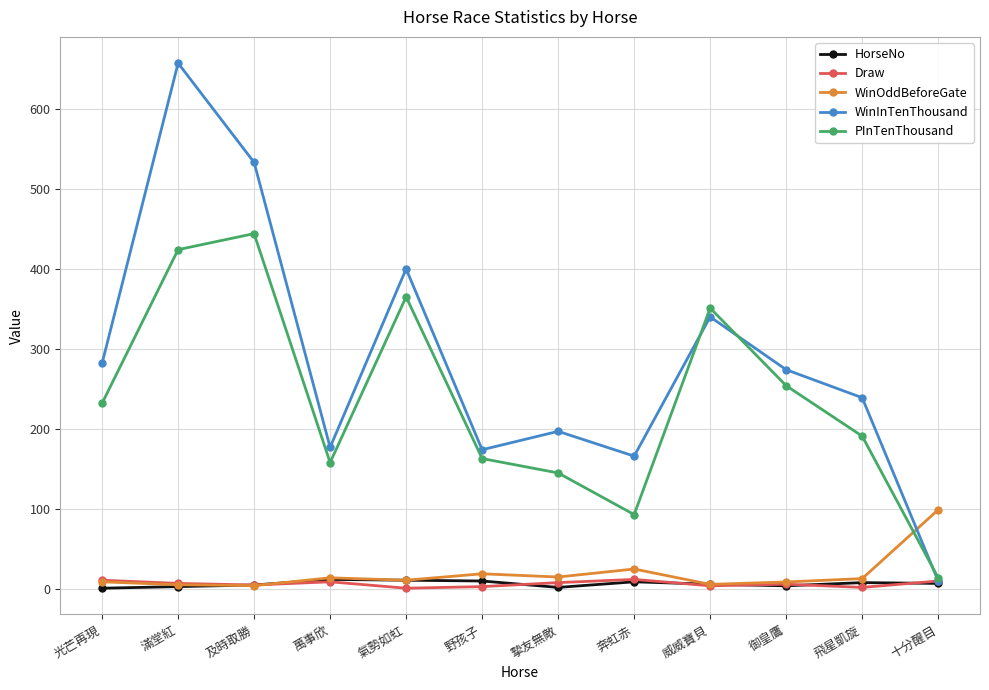

True or false: HorseNo and PInTenThousand cross at least once.

False